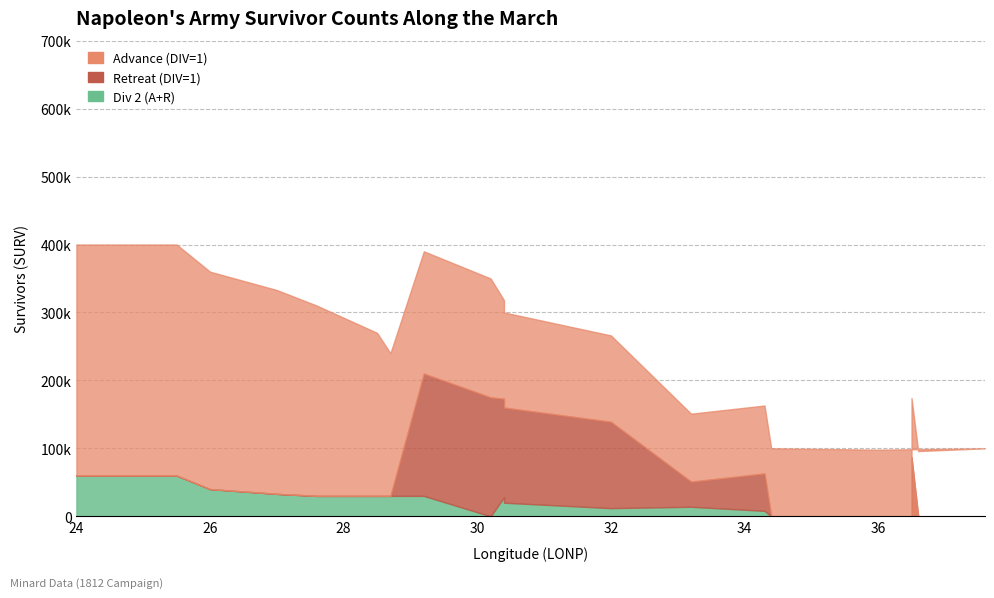

At which category does the chart reach its peak across all series?

24.0